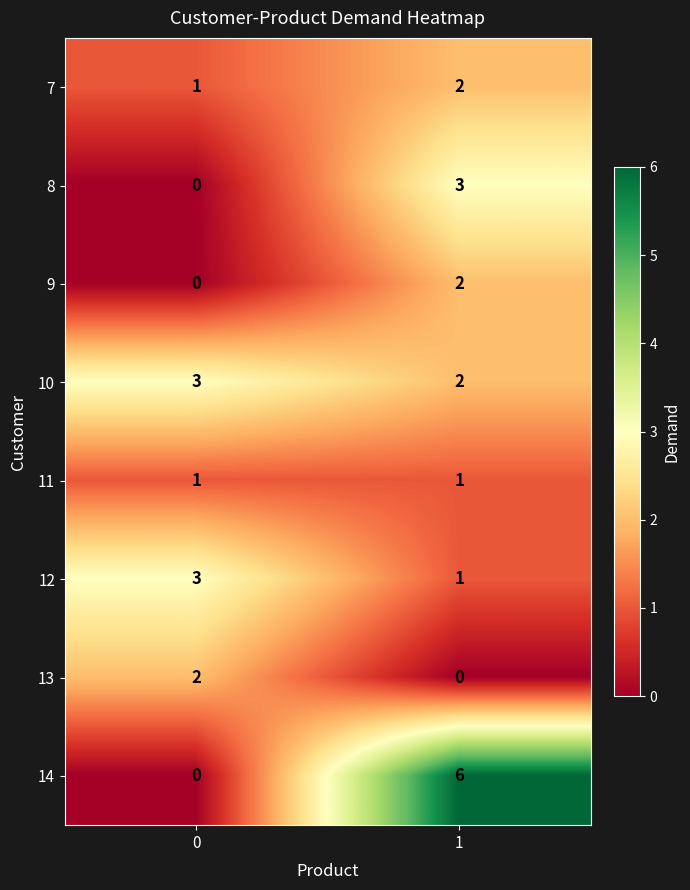

What is the total value across all series at 1?

17